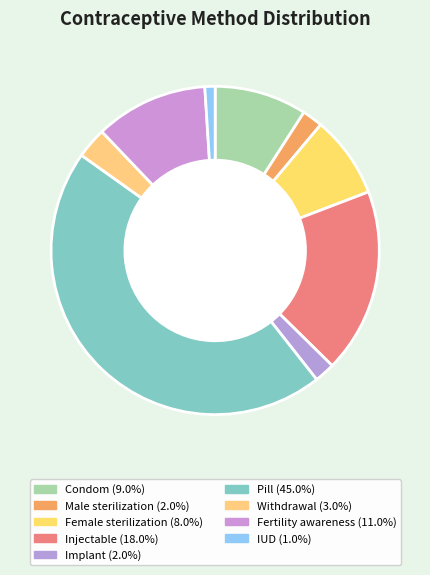

Does any single category account for the majority?

No